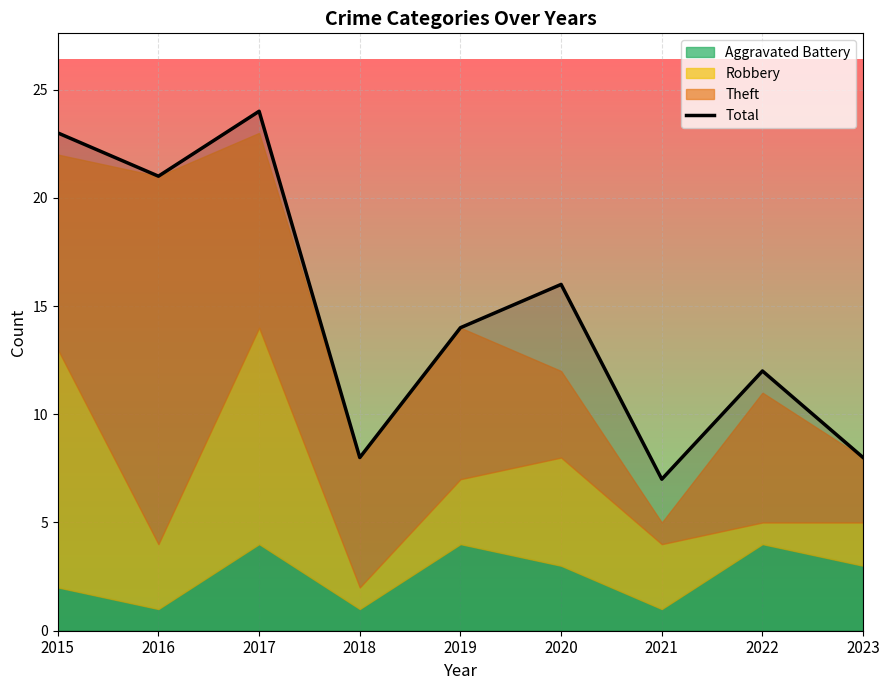

How many values are below 14?

4